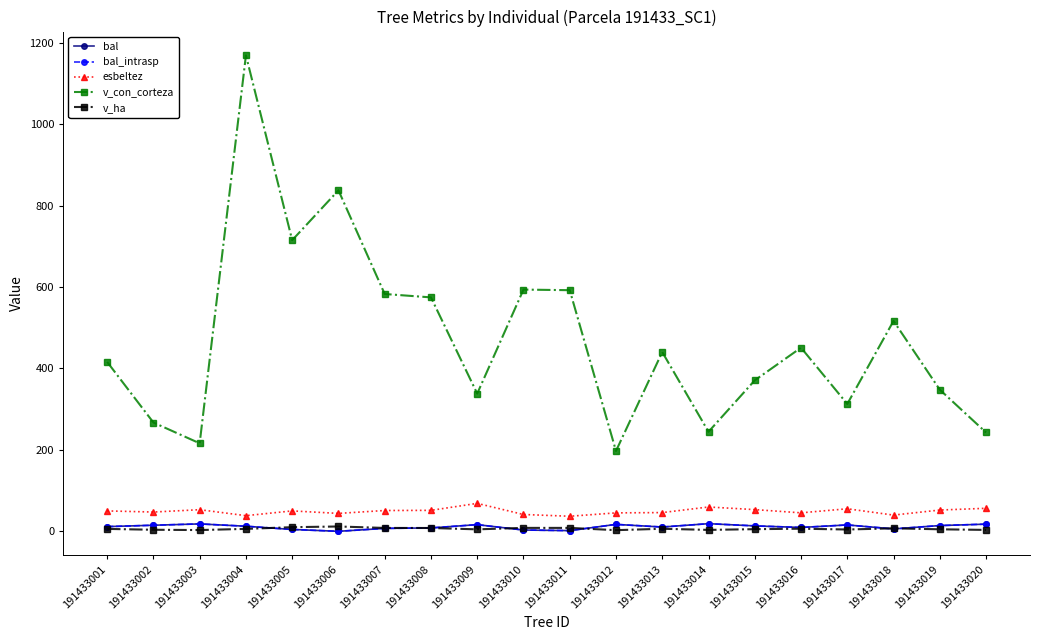

Does the chart have visible grid lines?

No